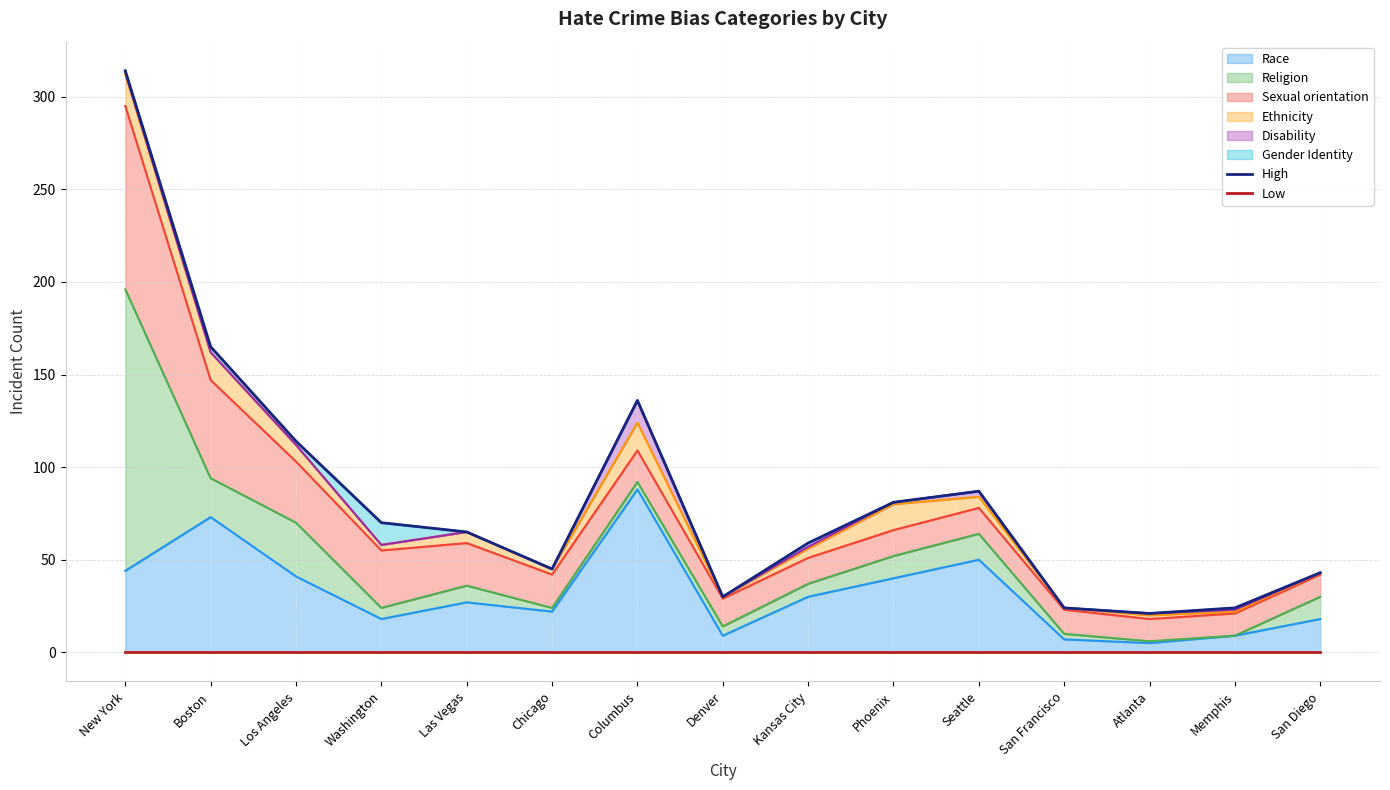

True or false: Low and High cross at least once.

False